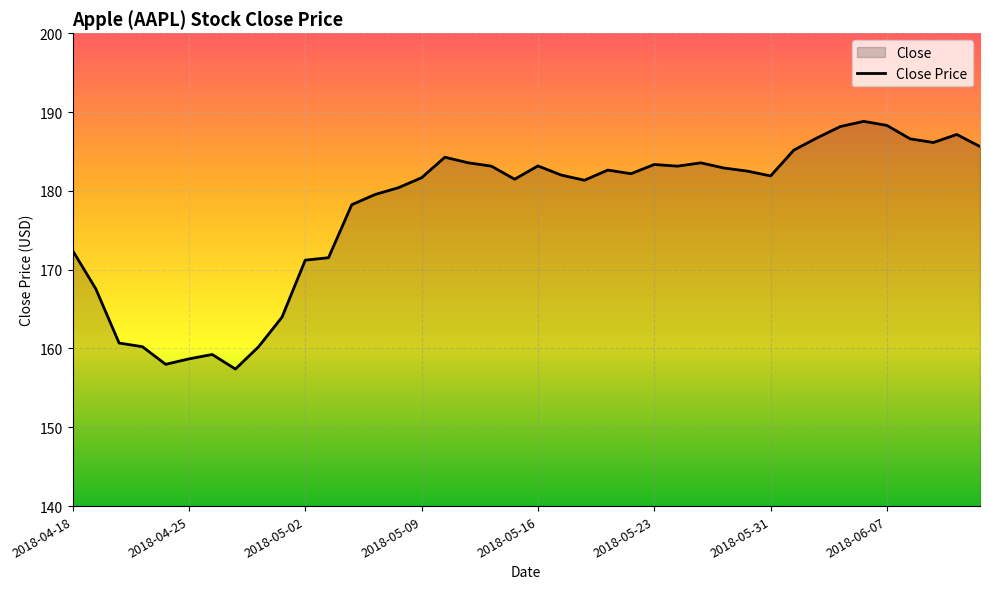

What is the smallest value displayed?

157.4